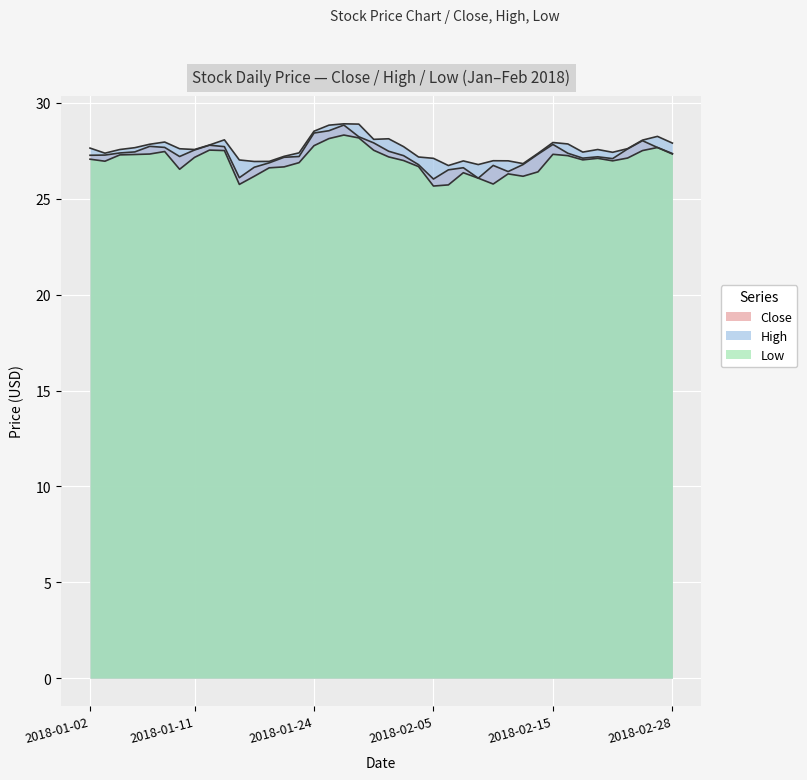

Where is High nearest to the value 27?

27